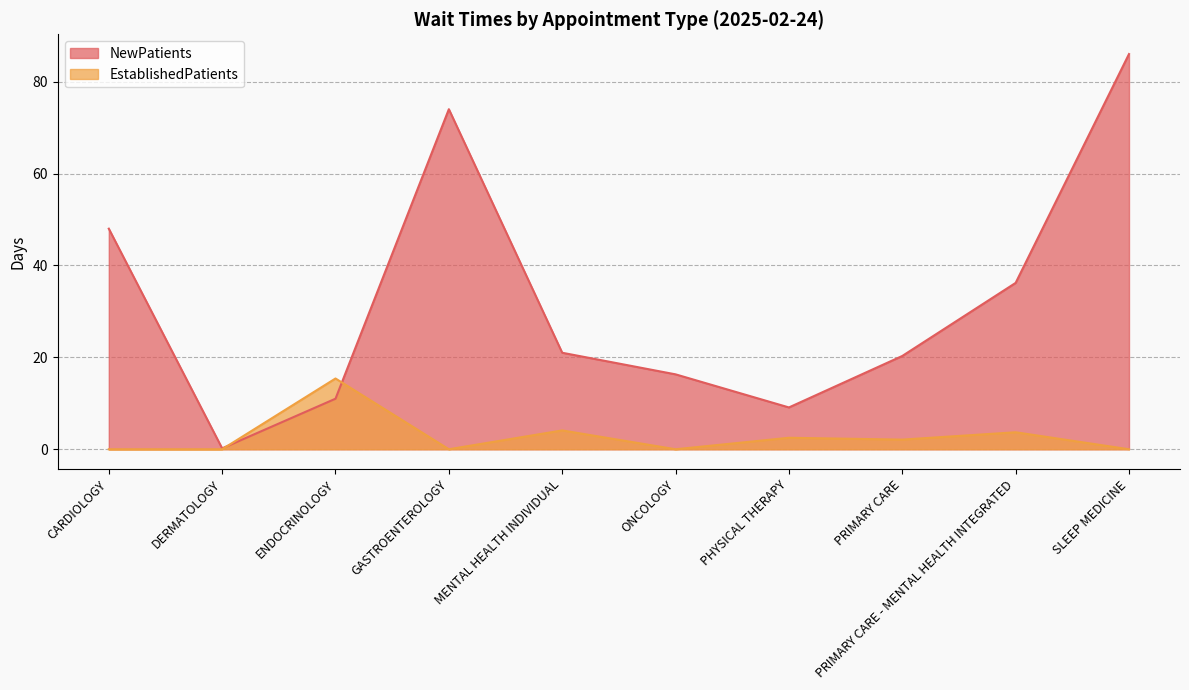

After their last crossing, which series has the higher values: NewPatients or EstablishedPatients?

NewPatients